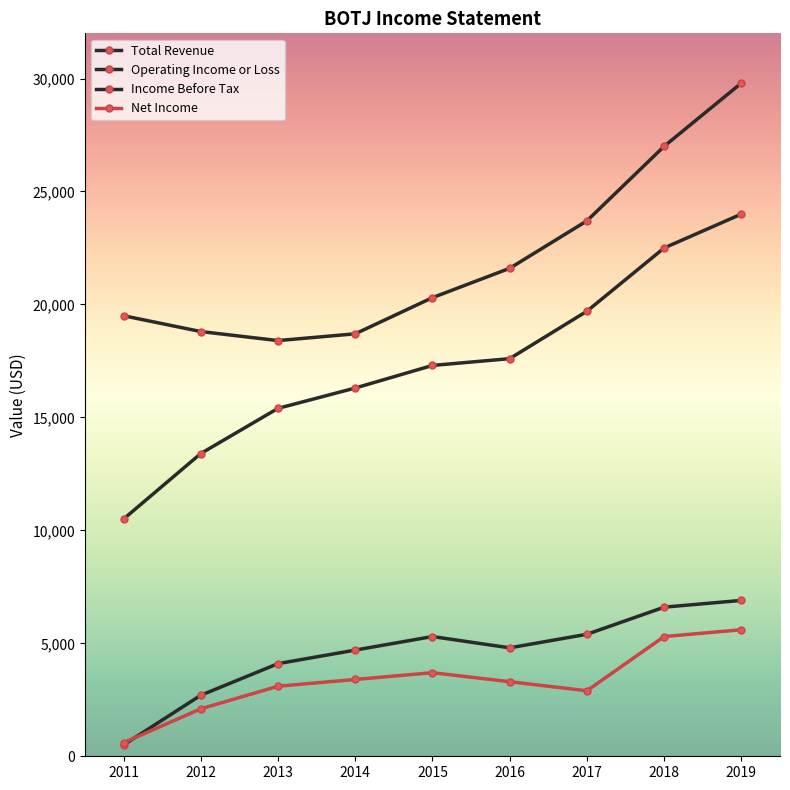

Reading right to left, transcribe all the data shown in this chart.

Total Revenue: 29800	27000	23700	21600	20300	18700	18400	18800	19500
Operating Income or Loss: 24000	22500	19700	17600	17300	16300	15400	13400	10500
Income Before Tax: 6900	6600	5400	4800	5300	4700	4100	2700	500
Net Income: 5600	5300	2900	3300	3700	3400	3100	2100	600